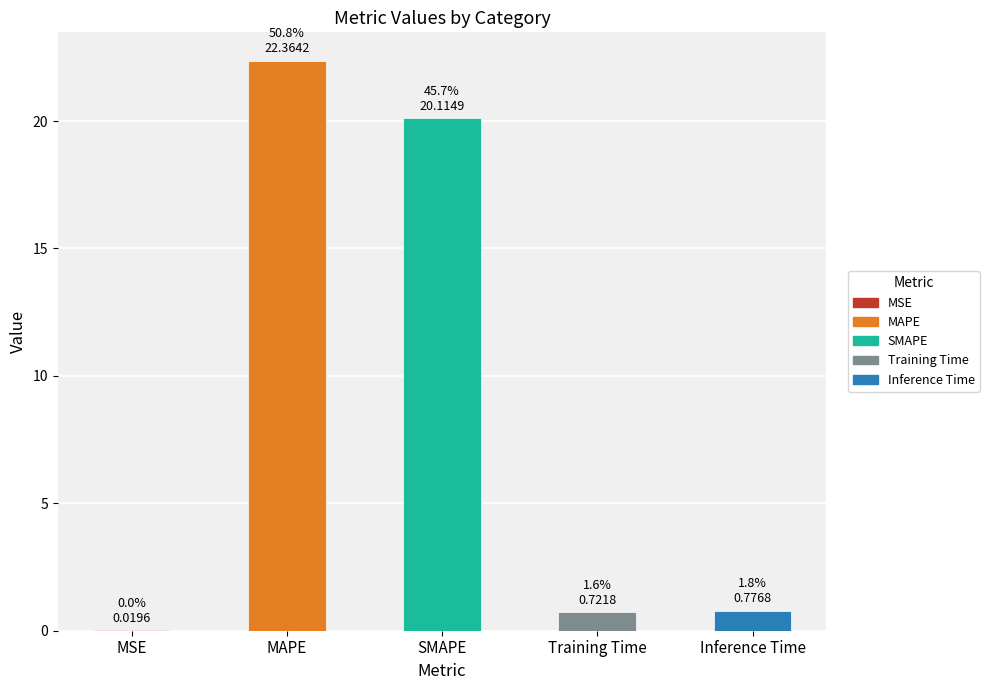

What is the average value?

8.8